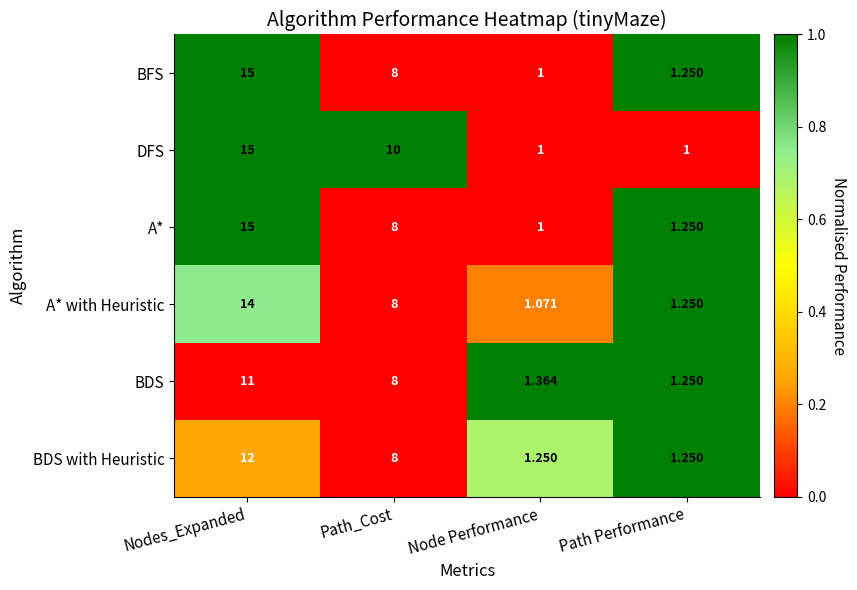

At which category does the chart reach its peak across all series?

Nodes_Expanded